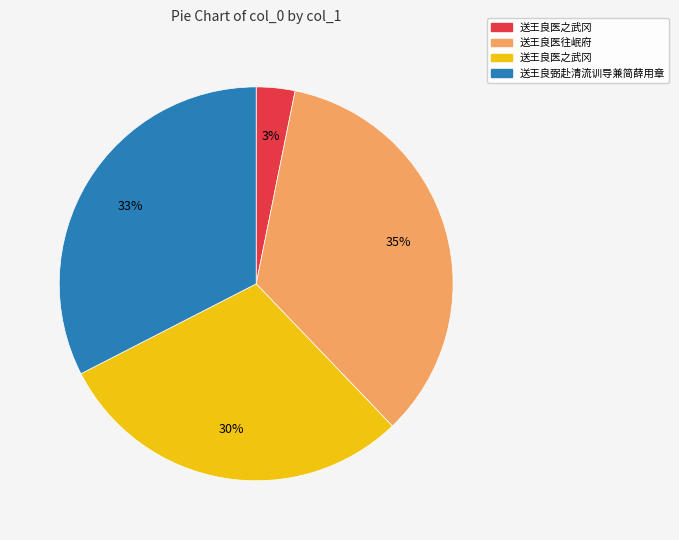

To the nearest percent, what is the average slice percentage?

25%